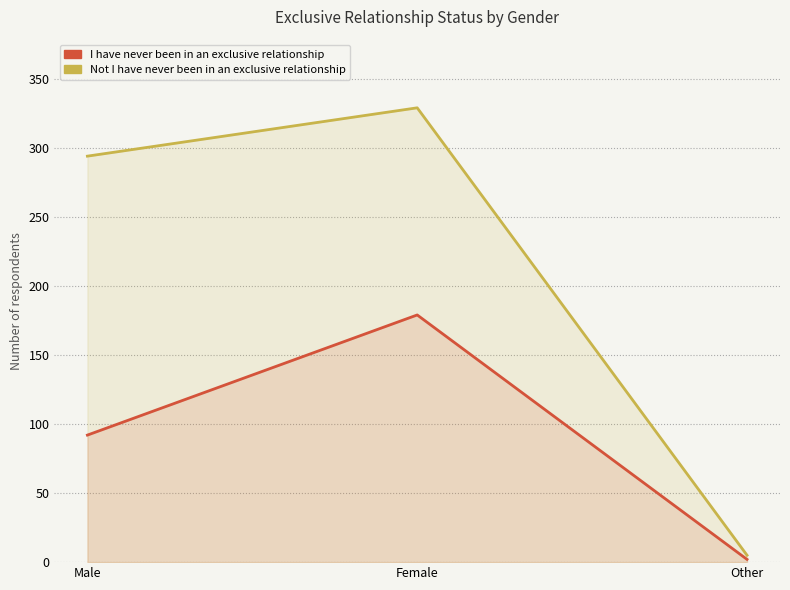

Does the chart have visible grid lines?

Yes